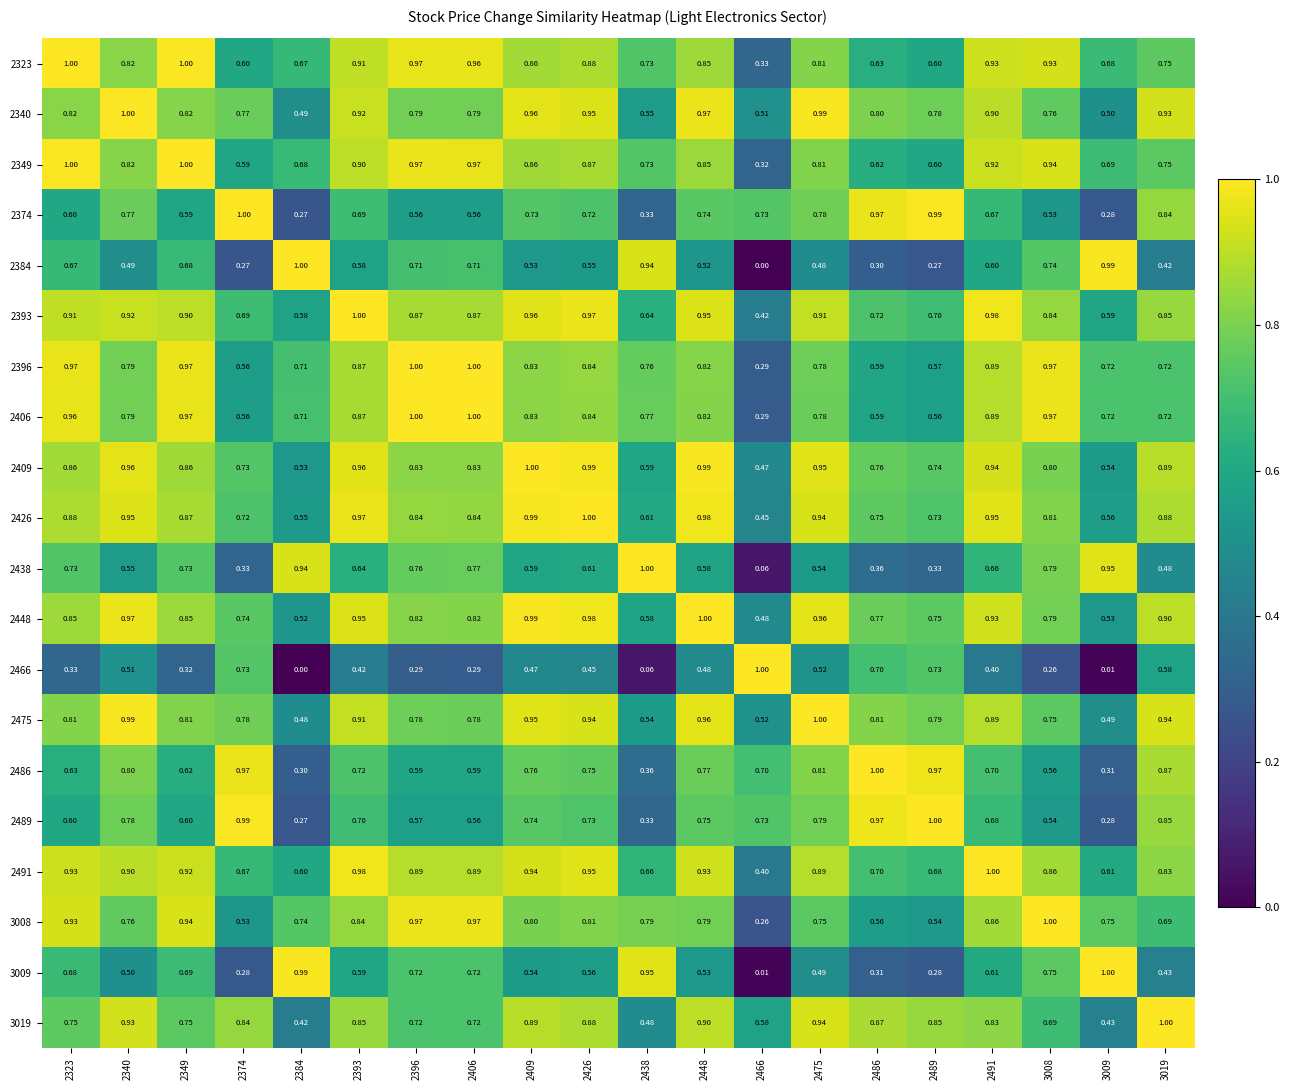

Is the value of 2323 at 2384 greater than the value of 2396 at 3019?

No